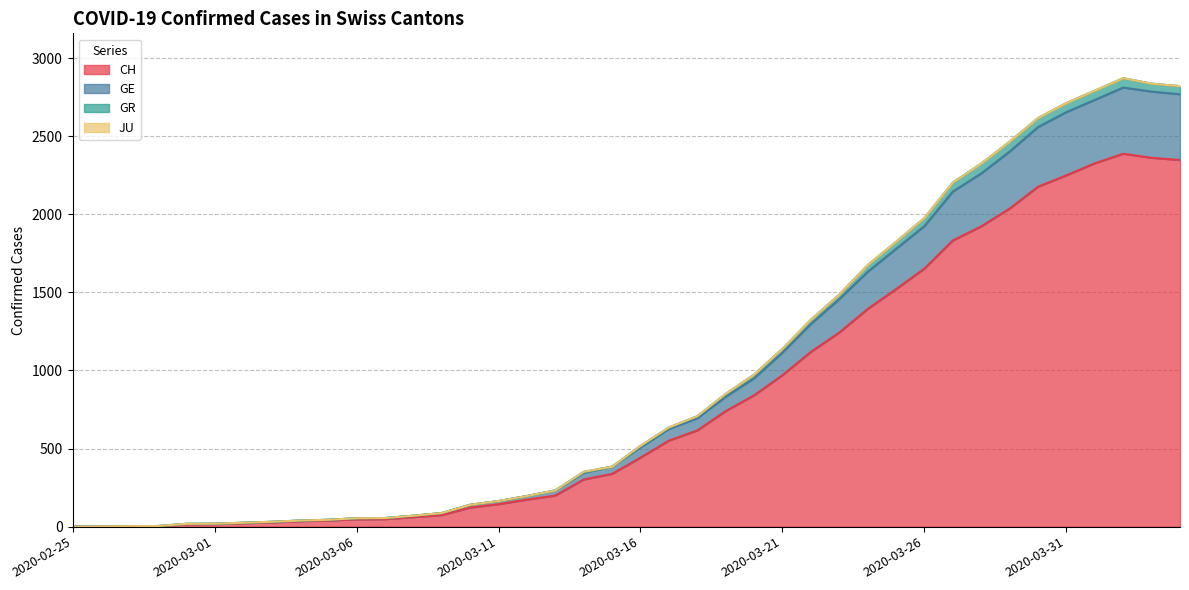

What is the maximum value for CH?

2388